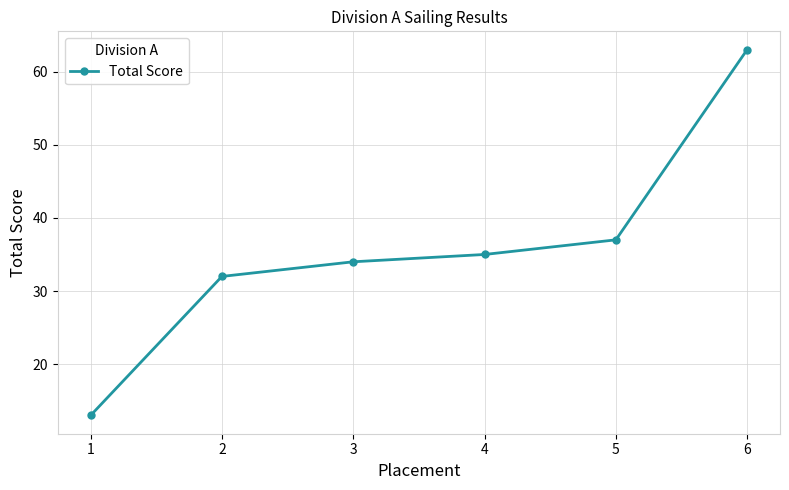

What is the change in value from 3 to 6?

+29